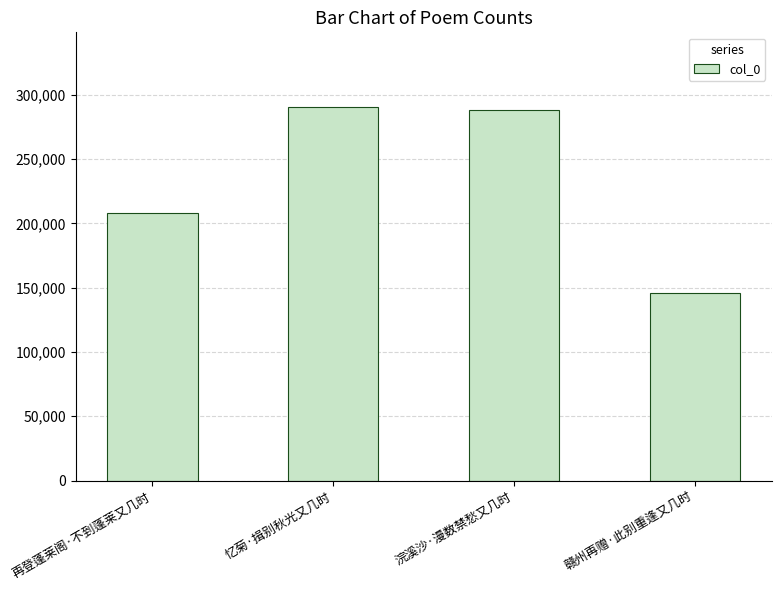

What is the value of the 2nd bar from the left?

290615